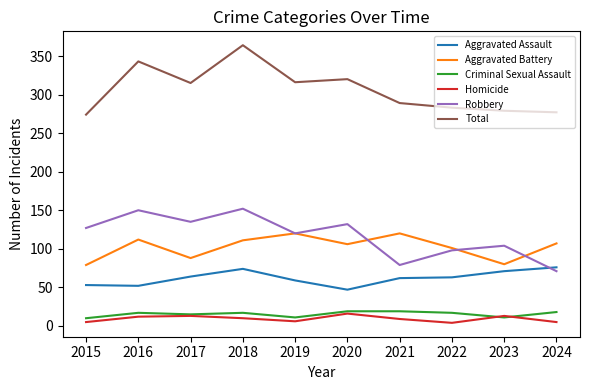

At which category does the chart reach its peak across all series?

2018